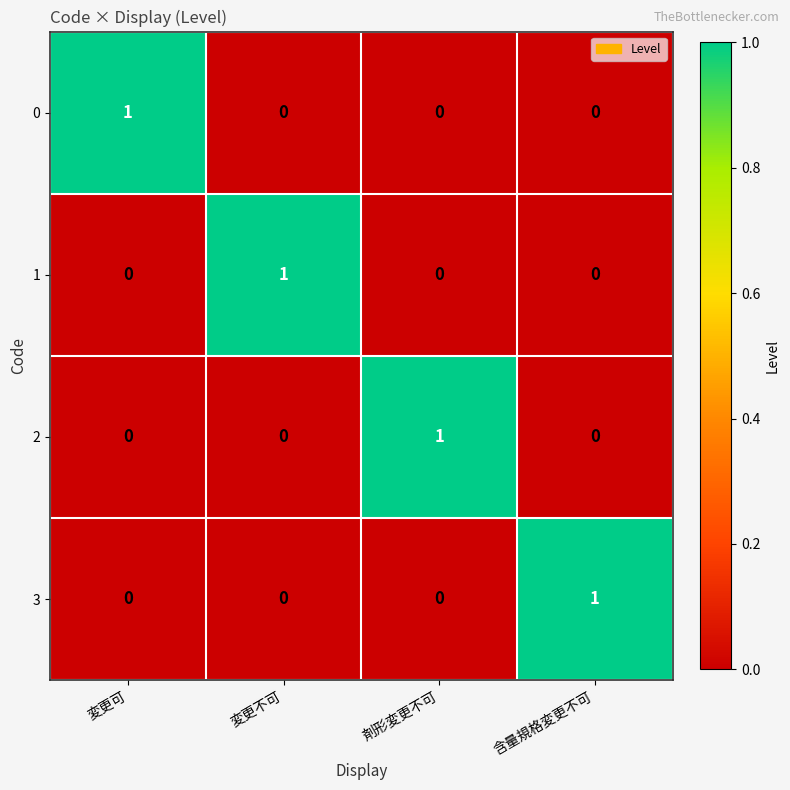

Count the 2 values in the range 0 to 1.

4